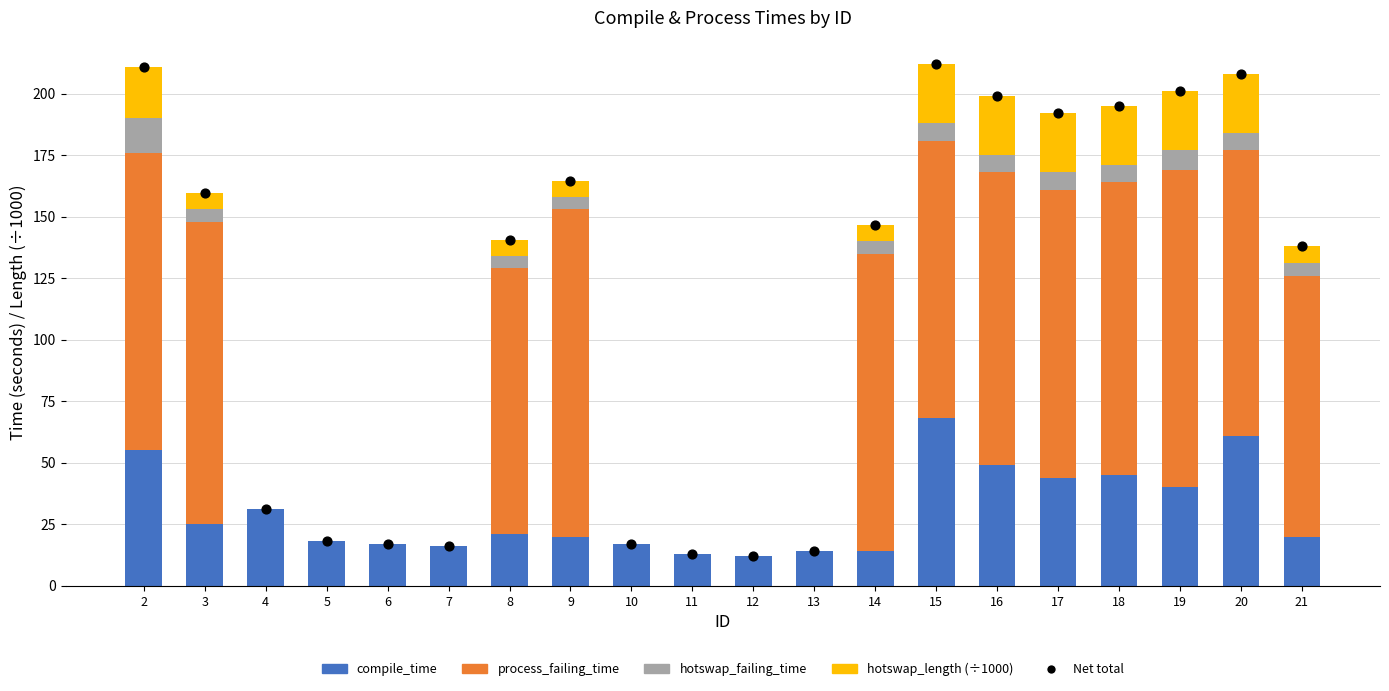

Which series has the largest Y range (max minus min)?

Net total